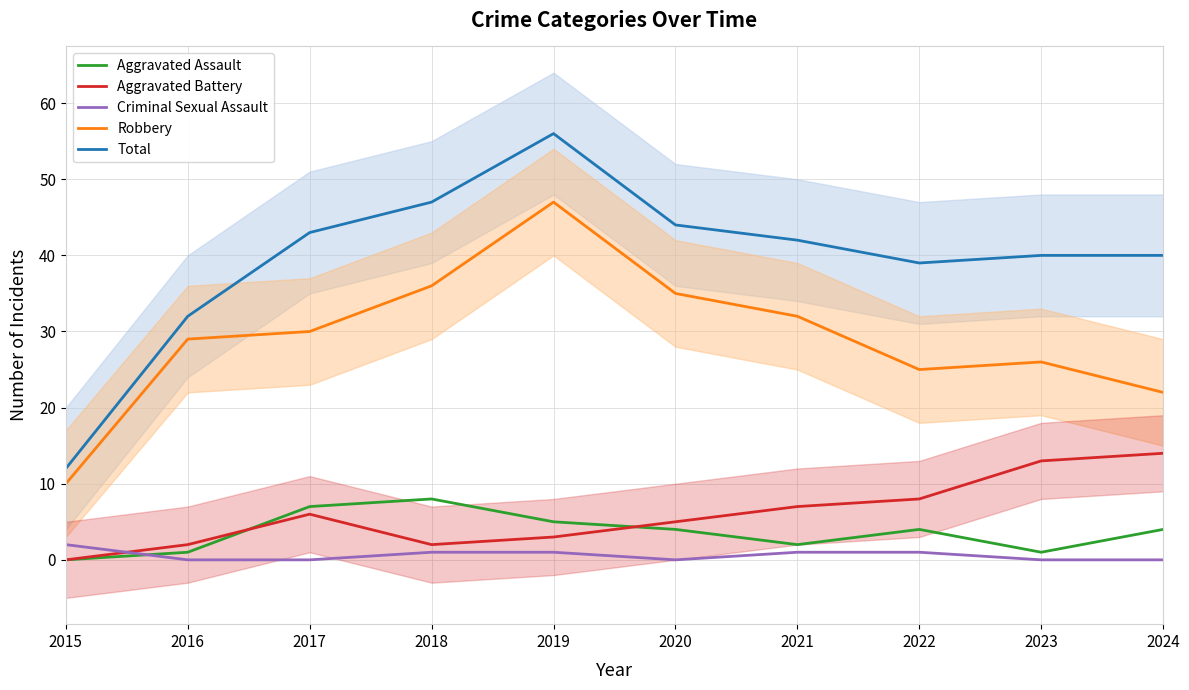

True or false: Robbery has a value of 29 at 2016.

True